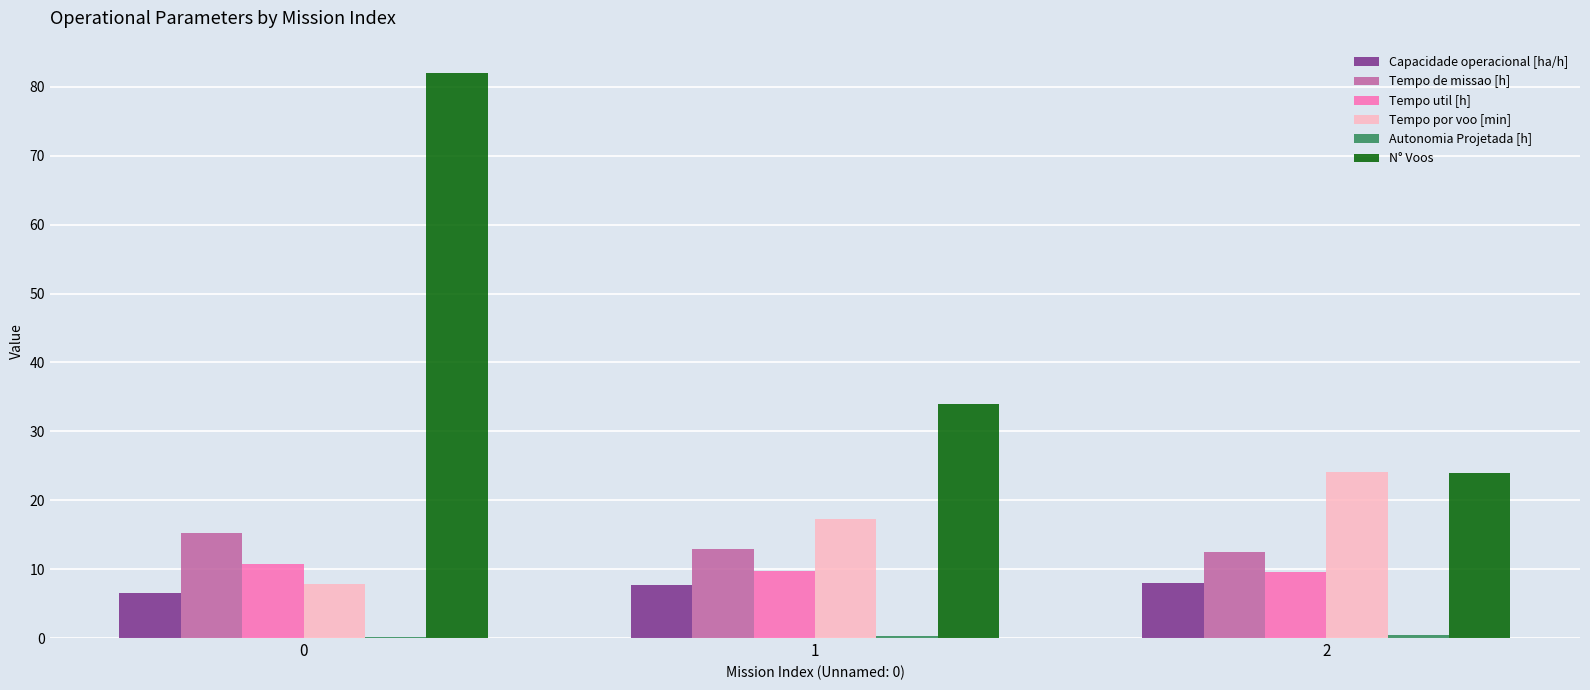

Which series has the largest total across all categories?

N° Voos